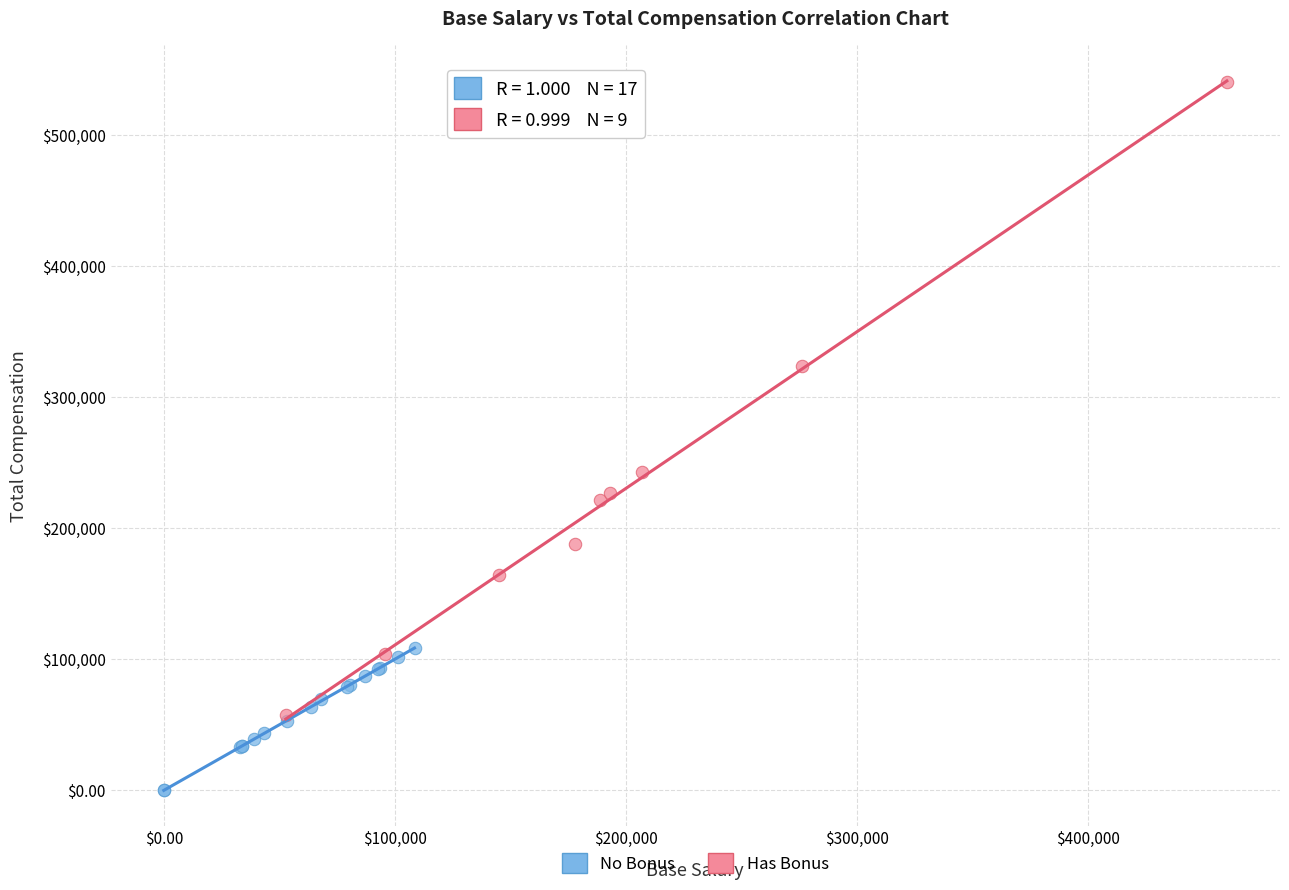

Which series contains the highest Y value?

Has Bonus